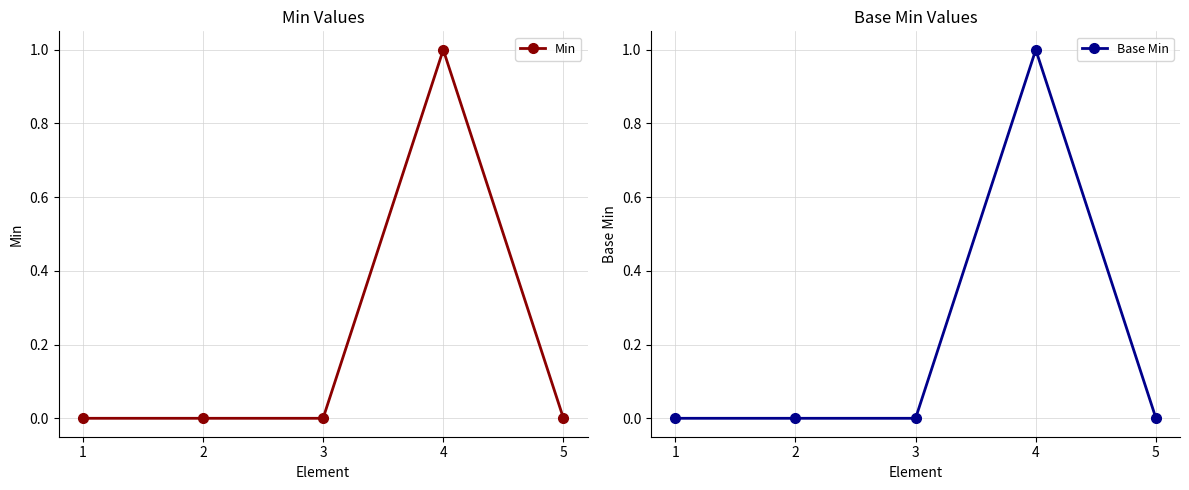

How many data points in Min are above 0?

1